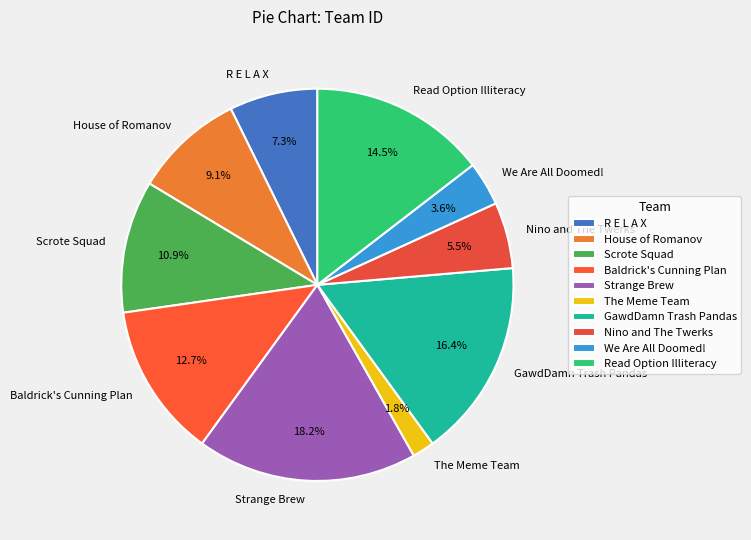

Does any single category account for the majority?

No